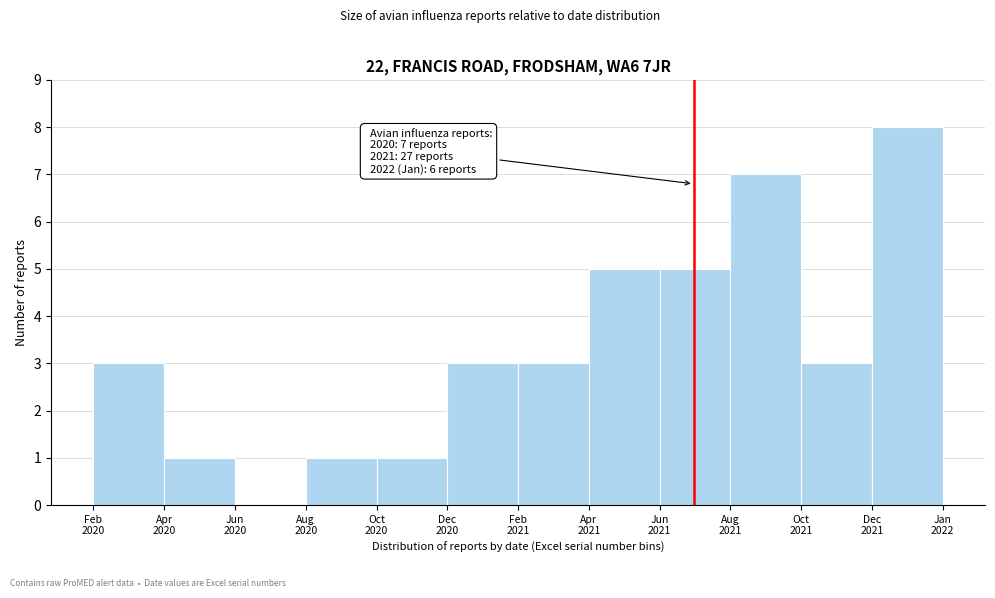

What is the maximum value shown in the chart?

8